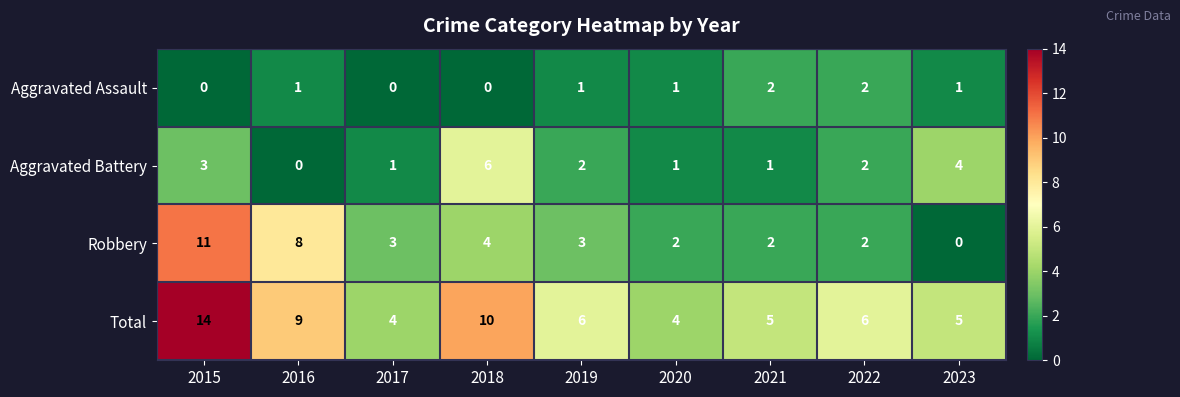

What is the average value of the Total series?

7